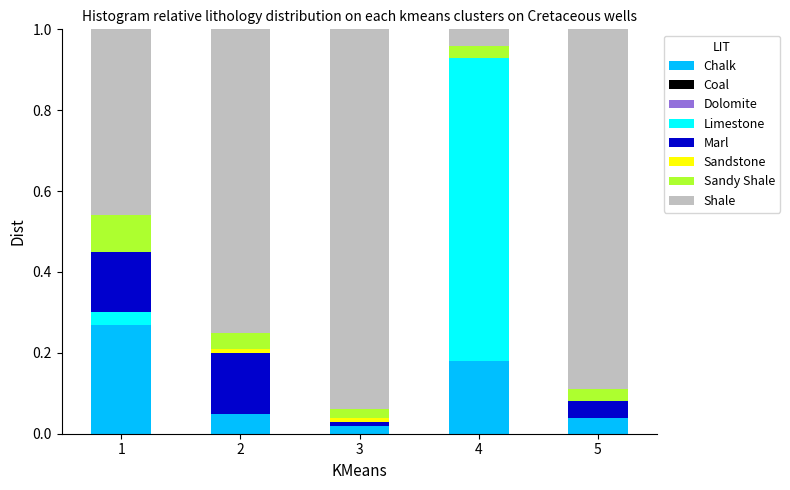

What is the total value across all series at 1?

1.0